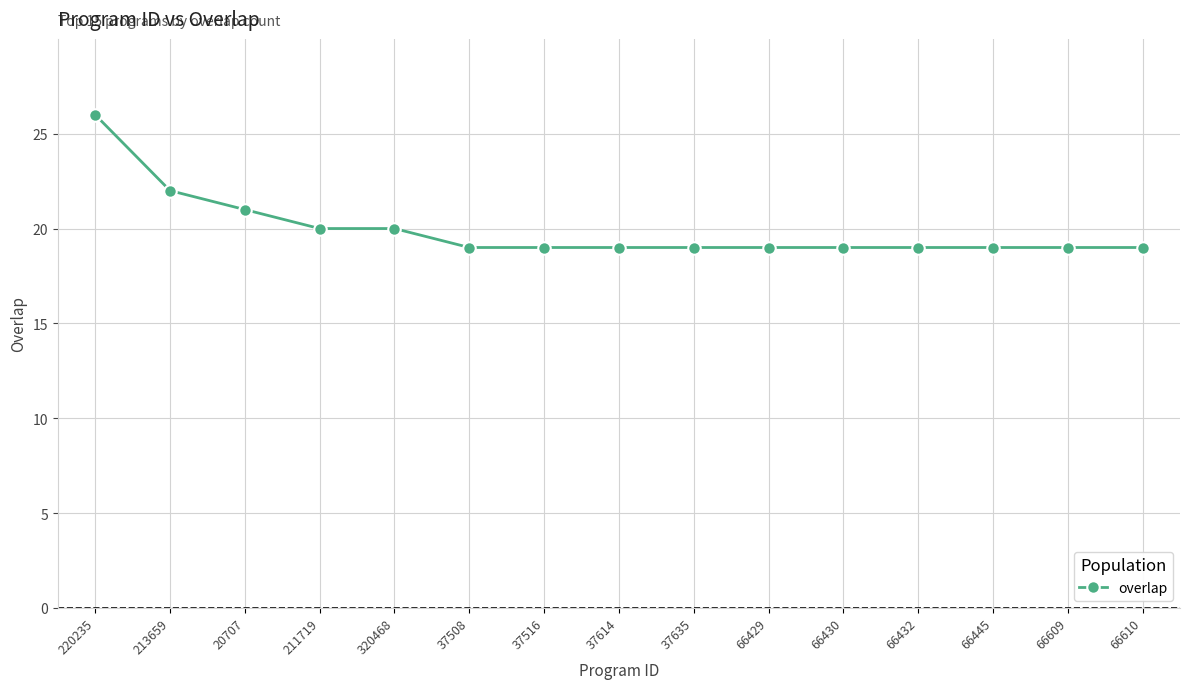

What is the maximum value shown in the chart?

26